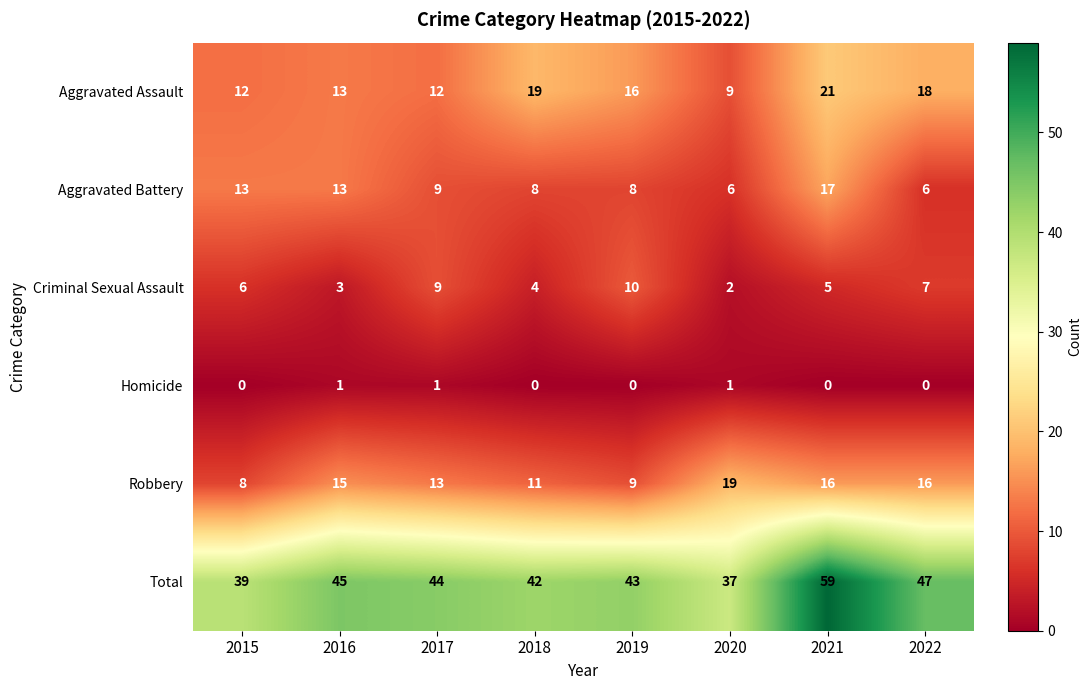

Is it true that Aggravated Battery equals 3 at 2020?

False